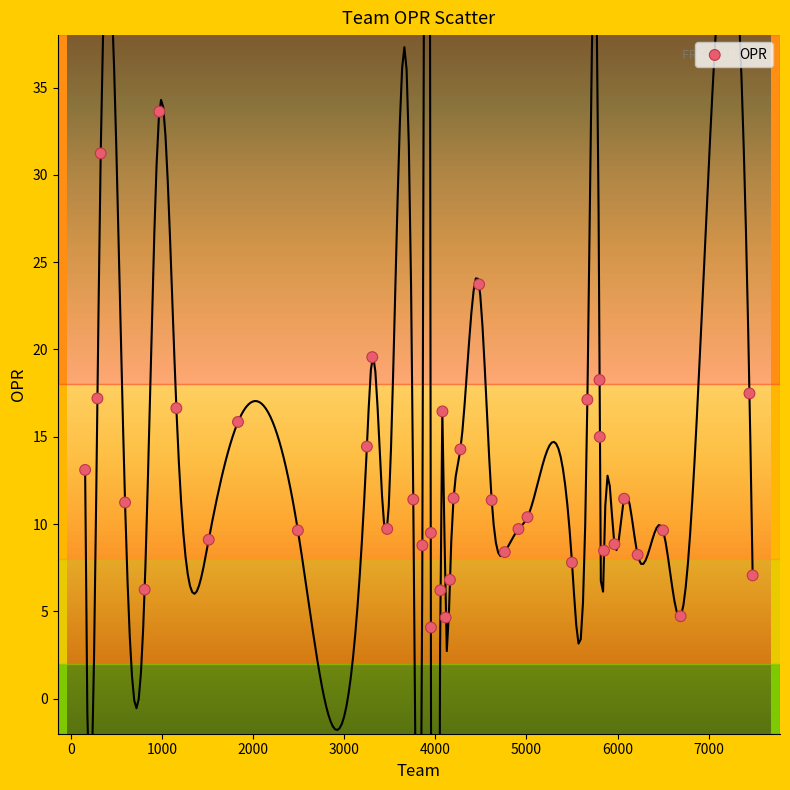

What is the range of X values (max minus min)?

7323.0